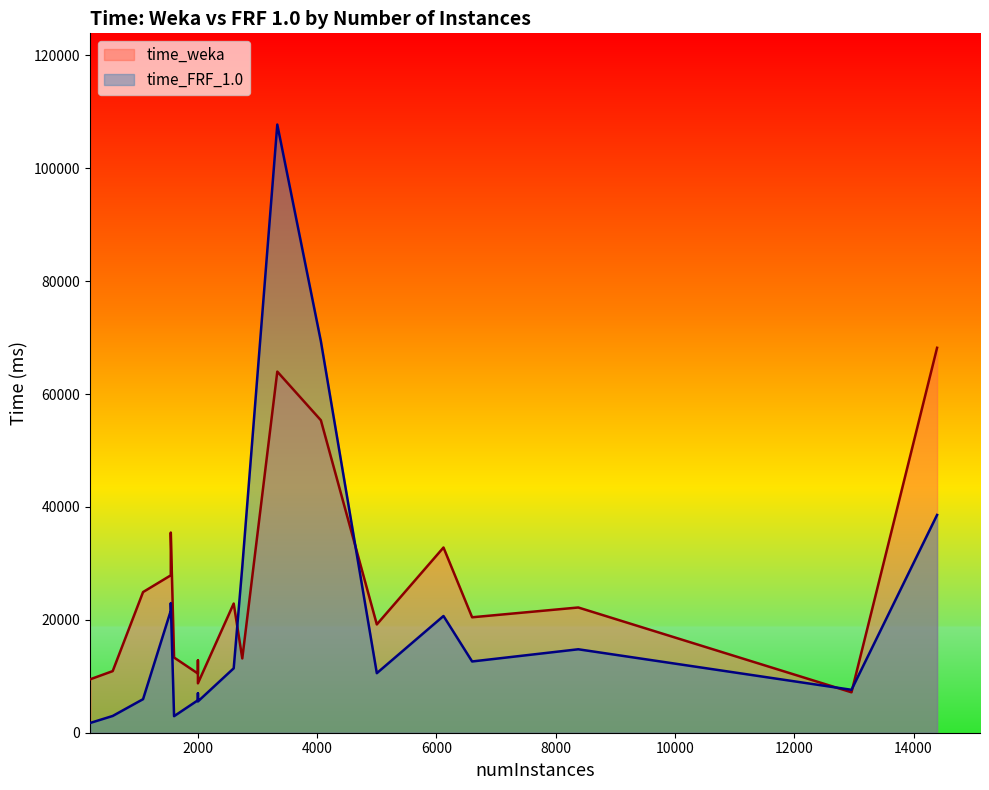

At which label does time_weka reach its minimum?

12960